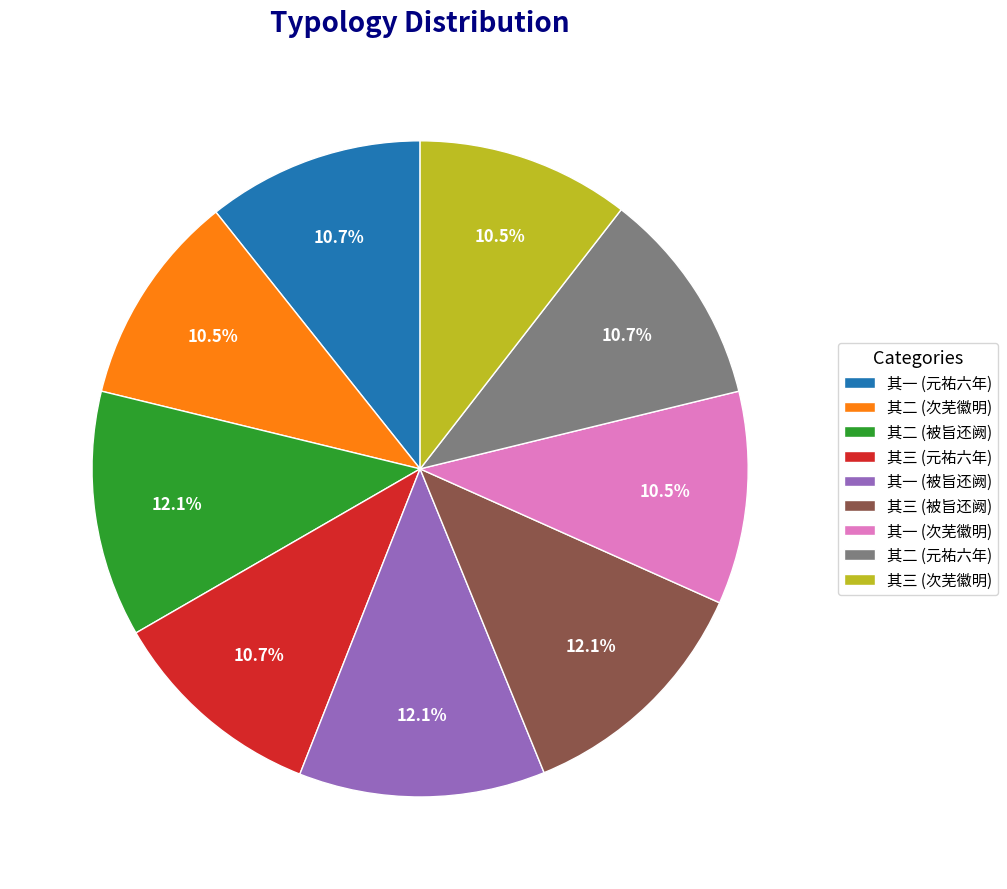

Which has a higher value, 其二 (被旨还阙) or 其二 (元祐六年)?

其二 (被旨还阙)